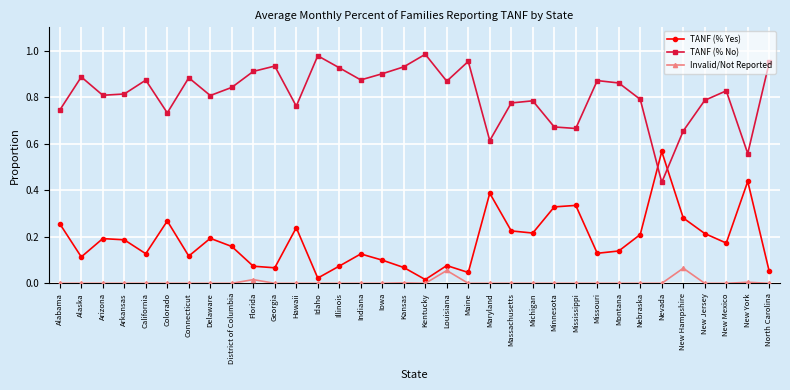

Which series has the largest total across all categories?

TANF (% No)